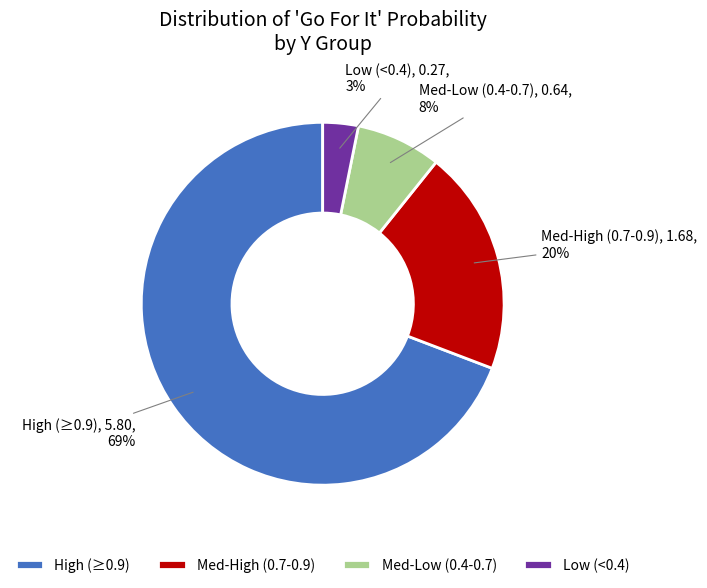

Do High (≥0.9) and Med-High (0.7-0.9) together represent more than half of the pie?

Yes